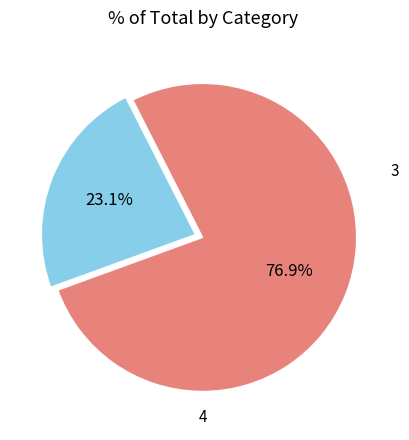

Does any single category account for the majority?

Yes